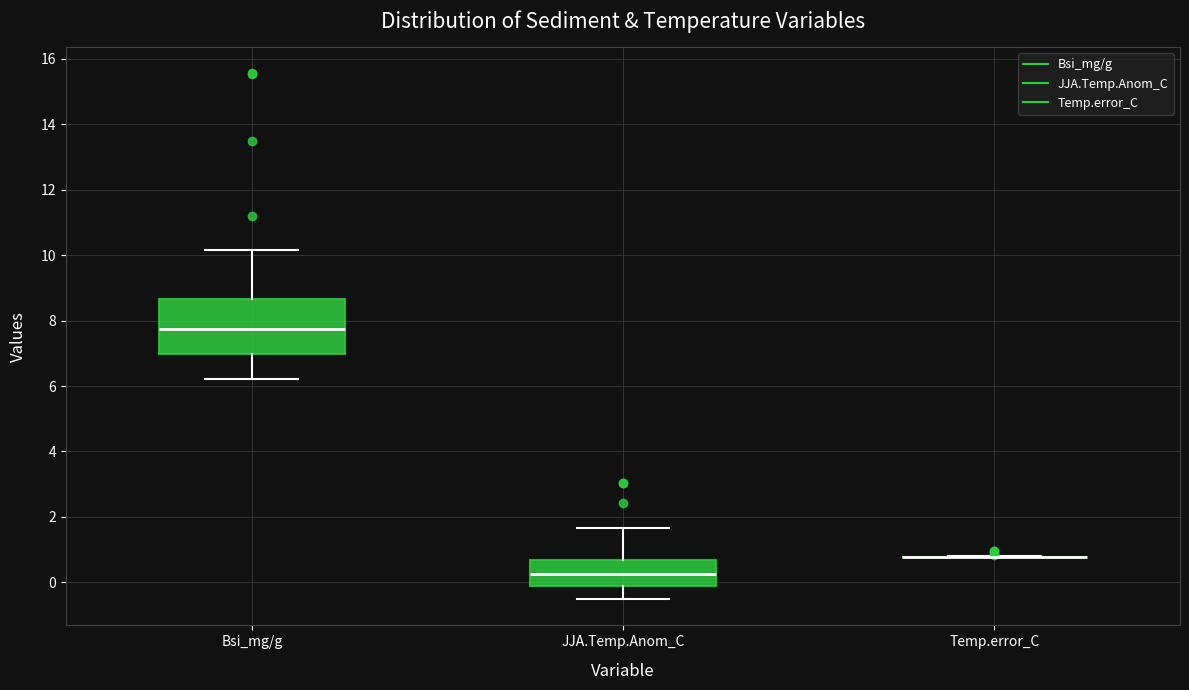

Reading left to right, transcribe this box plot: for each box, give where its median line is, the range the box spans, and where its two whiskers end, as read against the y-axis. The values are not printed on the chart, so give them approximately, as read against the axis.

Bsi_mg/g: median 7.8, box 7.0 to 8.6, whiskers 6.2 to 10.2
JJA.Temp.Anom_C: median 0.2, box -0.2 to 0.6, whiskers -0.6 to 1.6
Temp.error_C: box collapsed to a line at 0.8, whiskers 0.8 to 0.8